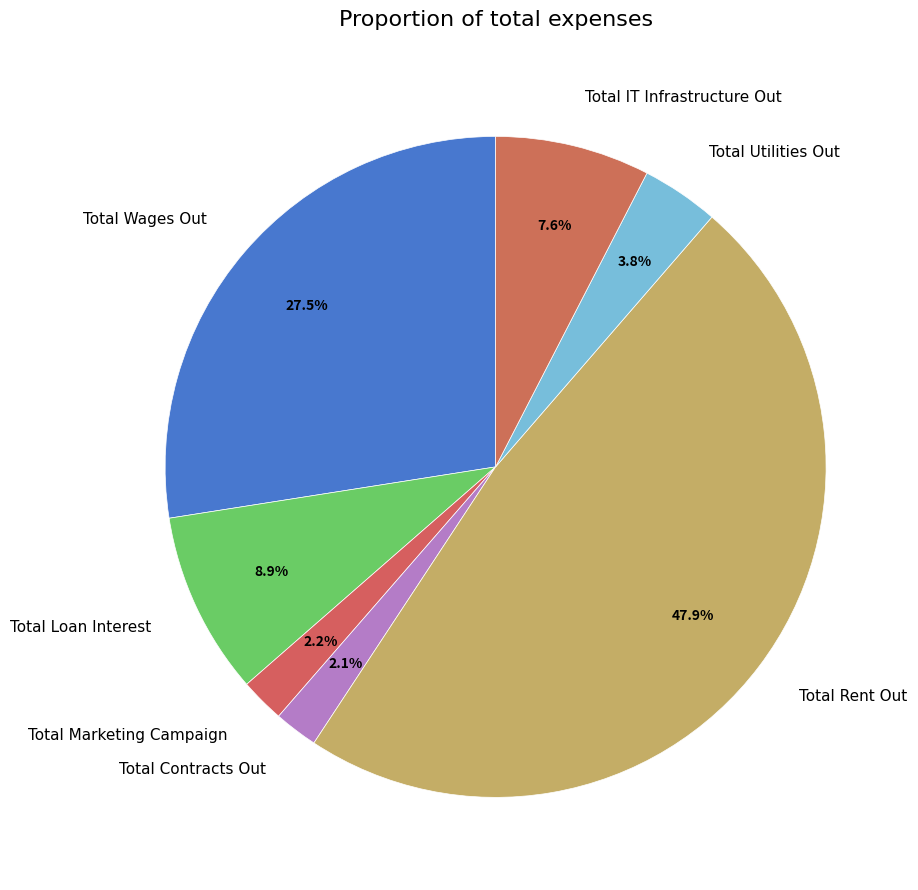

Combined, what portion of the pie is Total Loan Interest and Total Marketing Campaign?

11.1%